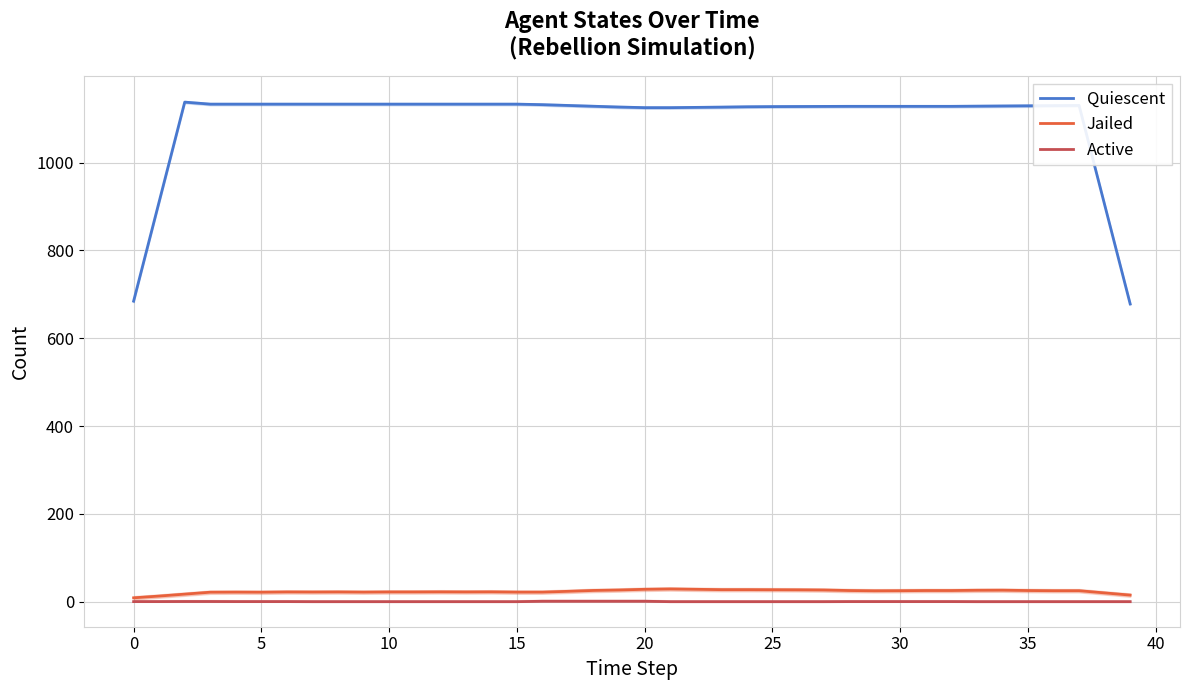

What is the difference between the second highest and minimum values in the Quiescent series?

455.0